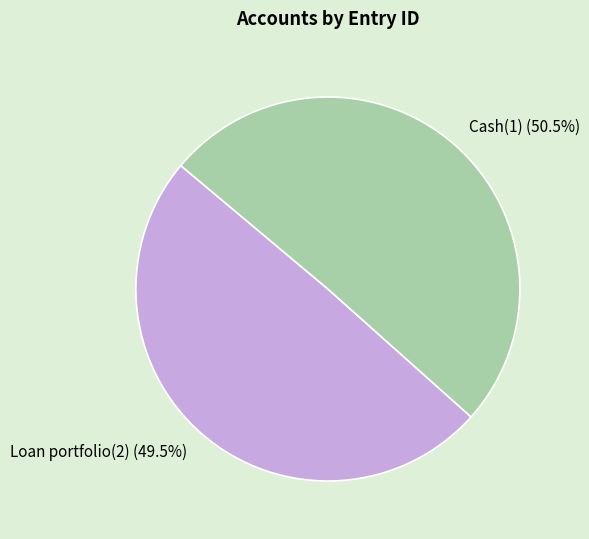

How many segments does this pie chart have?

2